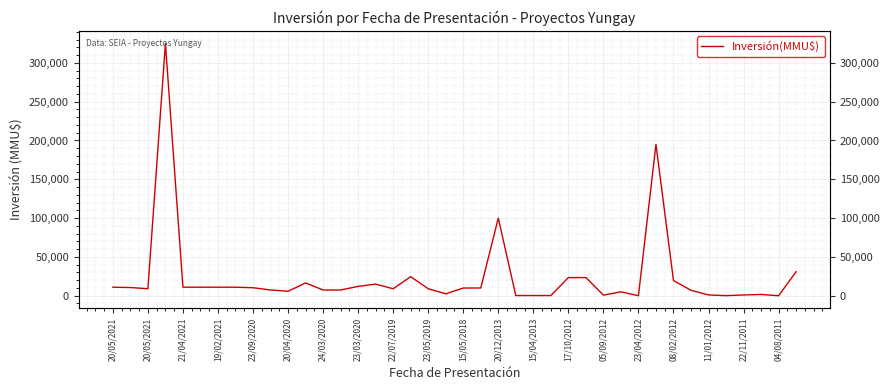

What is the value of the 32nd point from the left?

195000